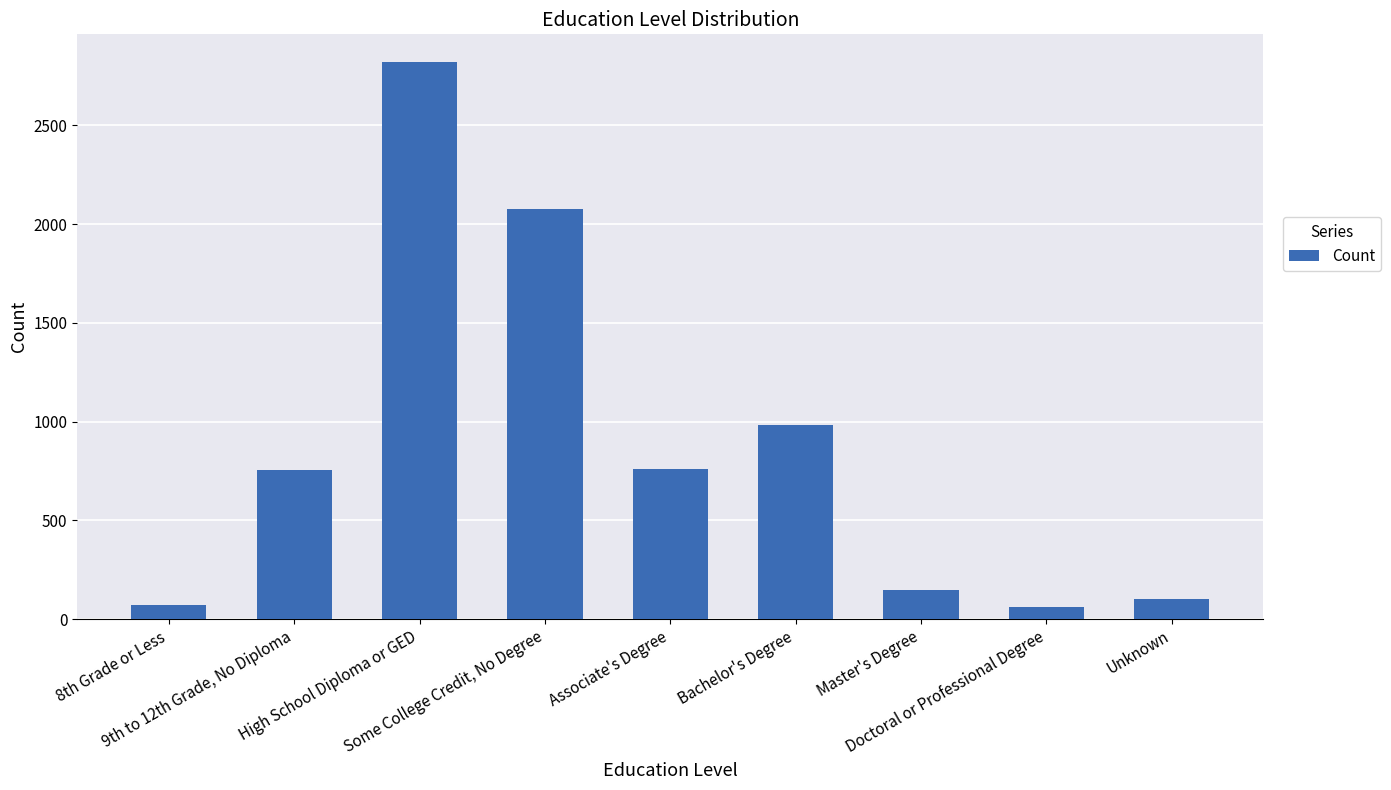

What is the maximum value shown in the chart?

2820